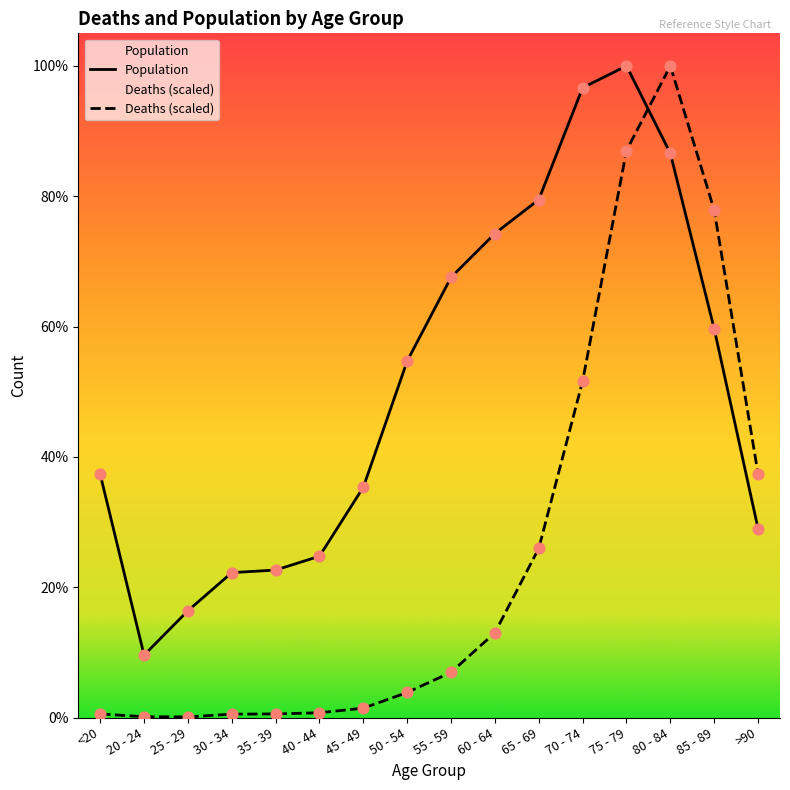

Which series has the widest spread of Y values?

Deaths